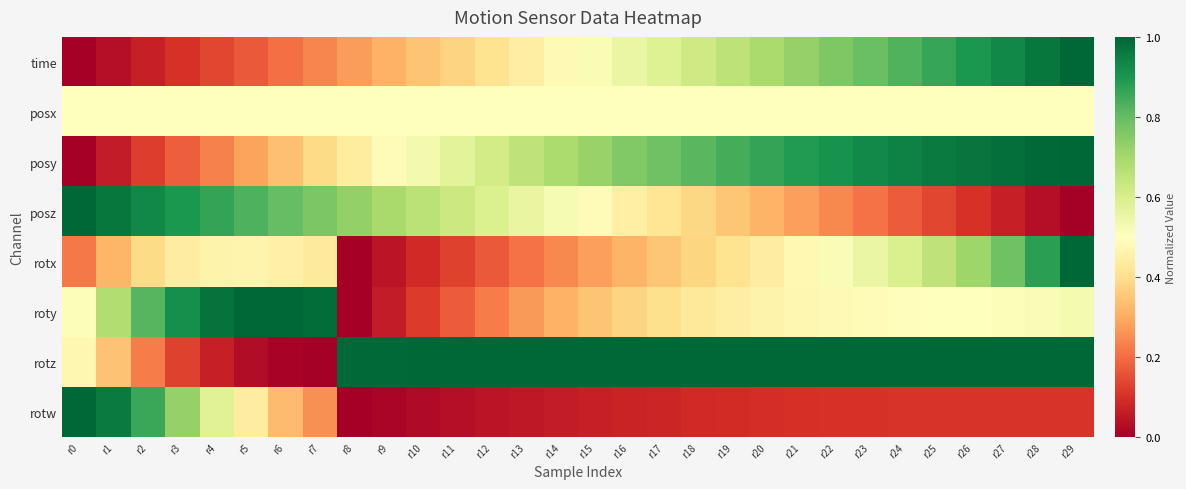

Reading right to left, extract all data points from this chart.

time: r29=1.0	r28=1.0	r27=0.9	r26=0.9	r25=0.9	r24=0.8	r23=0.8	r22=0.8	r21=0.7	r20=0.7	r19=0.7	r18=0.6	r17=0.6	r16=0.6	r15=0.5	r14=0.5	r13=0.4	r12=0.4	r11=0.4	r10=0.3	r9=0.3	r8=0.3	r7=0.2	r6=0.2	r5=0.2	r4=0.1	r3=0.1	r2=0.1	r1=0.0	r0=0.0
posx: r29=0.5	r28=0.5	r27=0.5	r26=0.5	r25=0.5	r24=0.5	r23=0.5	r22=0.5	r21=0.5	r20=0.5	r19=0.5	r18=0.5	r17=0.5	r16=0.5	r15=0.5	r14=0.5	r13=0.5	r12=0.5	r11=0.5	r10=0.5	r9=0.5	r8=0.5	r7=0.5	r6=0.5	r5=0.5	r4=0.5	r3=0.5	r2=0.5	r1=0.5	r0=0.5
posy: r29=1.0	r28=1.0	r27=1.0	r26=1.0	r25=1.0	r24=0.9	r23=0.9	r22=0.9	r21=0.9	r20=0.9	r19=0.8	r18=0.8	r17=0.8	r16=0.8	r15=0.7	r14=0.7	r13=0.7	r12=0.6	r11=0.6	r10=0.5	r9=0.5	r8=0.4	r7=0.4	r6=0.3	r5=0.3	r4=0.2	r3=0.2	r2=0.1	r1=0.1	r0=0.0
posz: r29=0.0	r28=0.0	r27=0.1	r26=0.1	r25=0.1	r24=0.2	r23=0.2	r22=0.2	r21=0.3	r20=0.3	r19=0.3	r18=0.4	r17=0.4	r16=0.5	r15=0.5	r14=0.5	r13=0.6	r12=0.6	r11=0.6	r10=0.7	r9=0.7	r8=0.7	r7=0.8	r6=0.8	r5=0.8	r4=0.9	r3=0.9	r2=0.9	r1=1.0	r0=1.0
rotx: r29=1.0	r28=0.9	r27=0.8	r26=0.7	r25=0.6	r24=0.6	r23=0.6	r22=0.5	r21=0.5	r20=0.4	r19=0.4	r18=0.4	r17=0.3	r16=0.3	r15=0.3	r14=0.2	r13=0.2	r12=0.2	r11=0.1	r10=0.1	r9=0.0	r8=0.0	r7=0.4	r6=0.5	r5=0.5	r4=0.5	r3=0.4	r2=0.4	r1=0.3	r0=0.2
roty: r29=0.5	r28=0.5	r27=0.5	r26=0.5	r25=0.5	r24=0.5	r23=0.5	r22=0.5	r21=0.5	r20=0.5	r19=0.4	r18=0.4	r17=0.4	r16=0.4	r15=0.3	r14=0.3	r13=0.3	r12=0.2	r11=0.2	r10=0.1	r9=0.1	r8=0.0	r7=1.0	r6=1.0	r5=1.0	r4=1.0	r3=0.9	r2=0.8	r1=0.7	r0=0.5
rotz: r29=1.0	r28=1.0	r27=1.0	r26=1.0	r25=1.0	r24=1.0	r23=1.0	r22=1.0	r21=1.0	r20=1.0	r19=1.0	r18=1.0	r17=1.0	r16=1.0	r15=1.0	r14=1.0	r13=1.0	r12=1.0	r11=1.0	r10=1.0	r9=1.0	r8=1.0	r7=0.0	r6=0.0	r5=0.0	r4=0.1	r3=0.1	r2=0.2	r1=0.3	r0=0.5
rotw: r29=0.1	r28=0.1	r27=0.1	r26=0.1	r25=0.1	r24=0.1	r23=0.1	r22=0.1	r21=0.1	r20=0.1	r19=0.1	r18=0.1	r17=0.1	r16=0.1	r15=0.1	r14=0.1	r13=0.1	r12=0.0	r11=0.0	r10=0.0	r9=0.0	r8=0.0	r7=0.3	r6=0.3	r5=0.4	r4=0.6	r3=0.7	r2=0.9	r1=1.0	r0=1.0